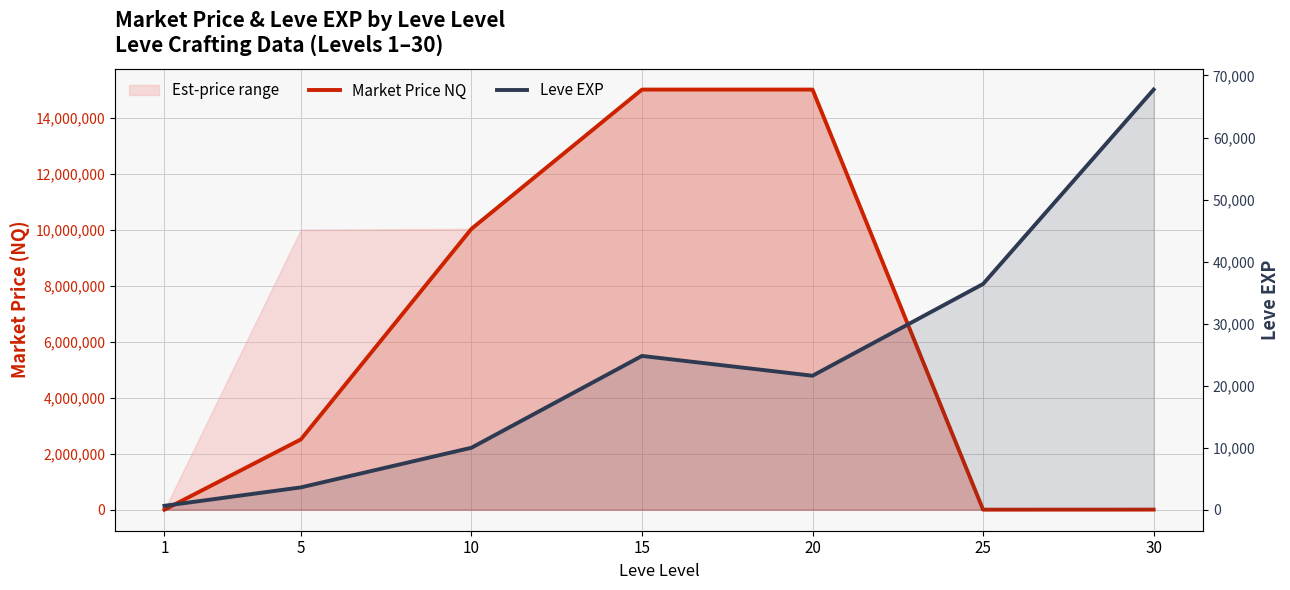

Which series ends up on top after the final intersection of Market Price NQ and Leve EXP?

Leve EXP